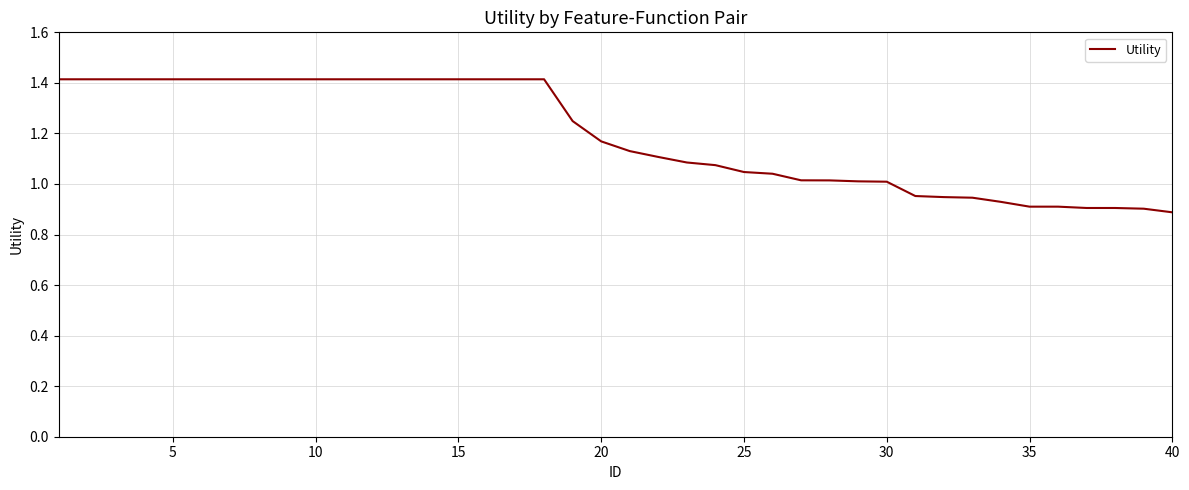

What is the sum of all values?

47.6